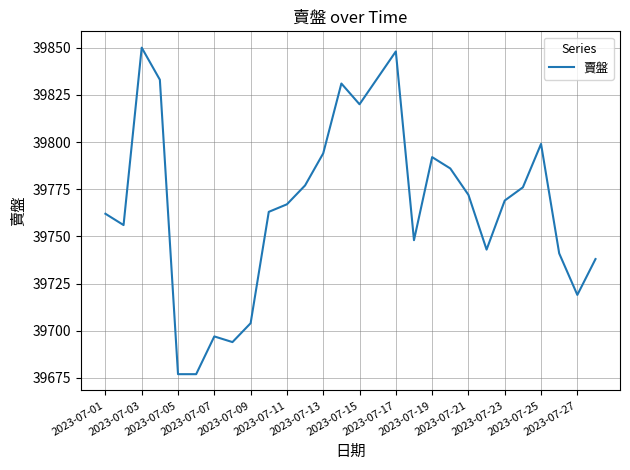

What is the smallest value displayed?

39677